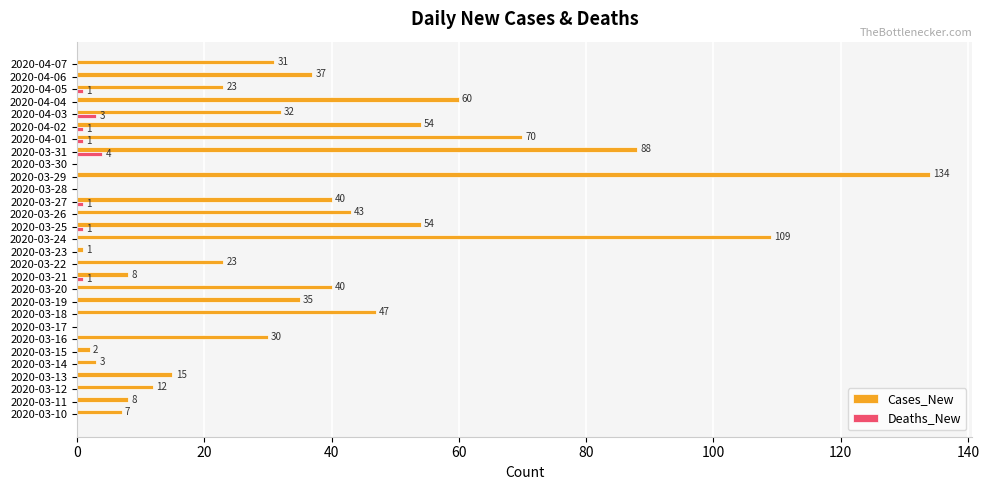

How many positive values does the Deaths_New series have?

8